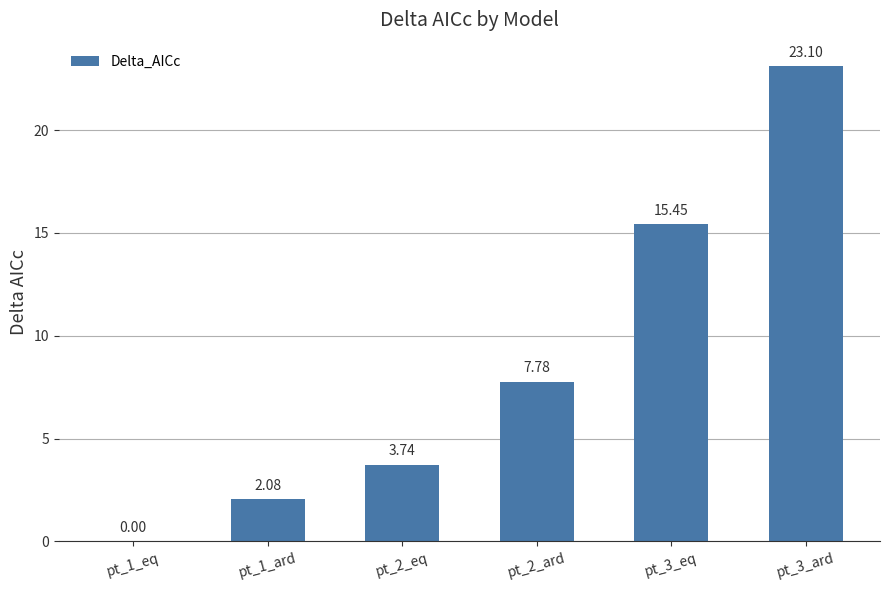

What is the sum of the values at pt_1_ard and pt_3_eq?

17.5